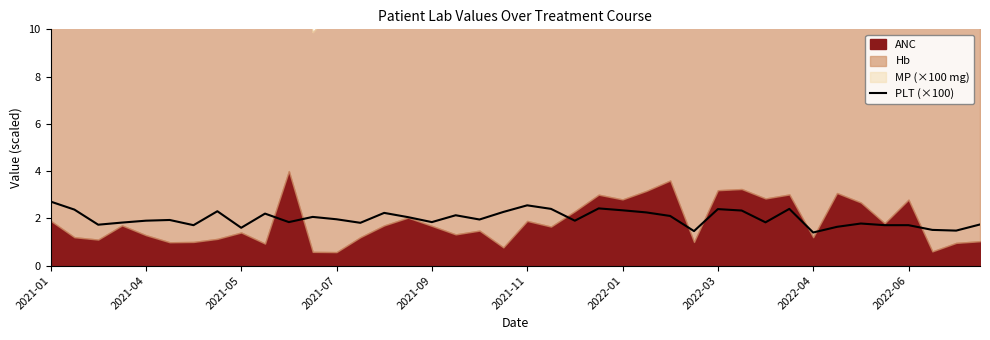

How many lines are shown in the chart?

1